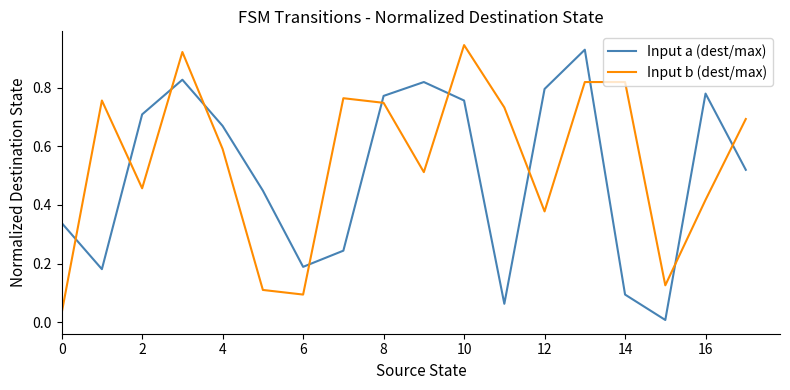

True or false: Input b (dest/max) and Input a (dest/max) intersect in this chart.

True